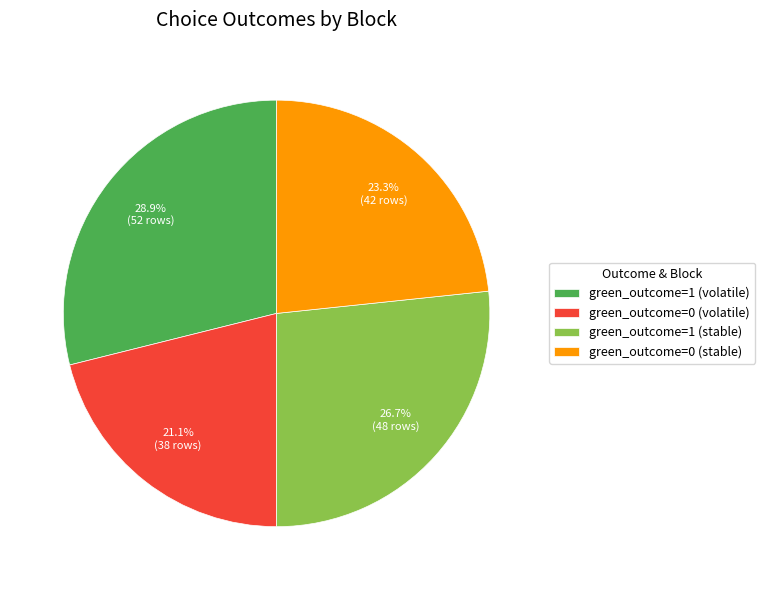

Count the number of slices in the pie.

4